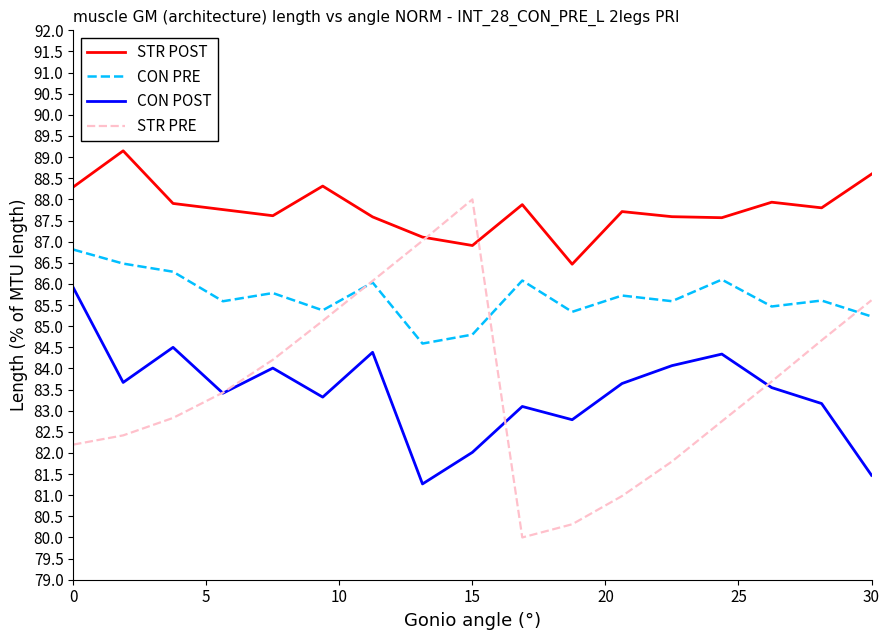

List the series in order of their peak value, highest first.

STR POST, STR PRE, CON PRE, CON POST